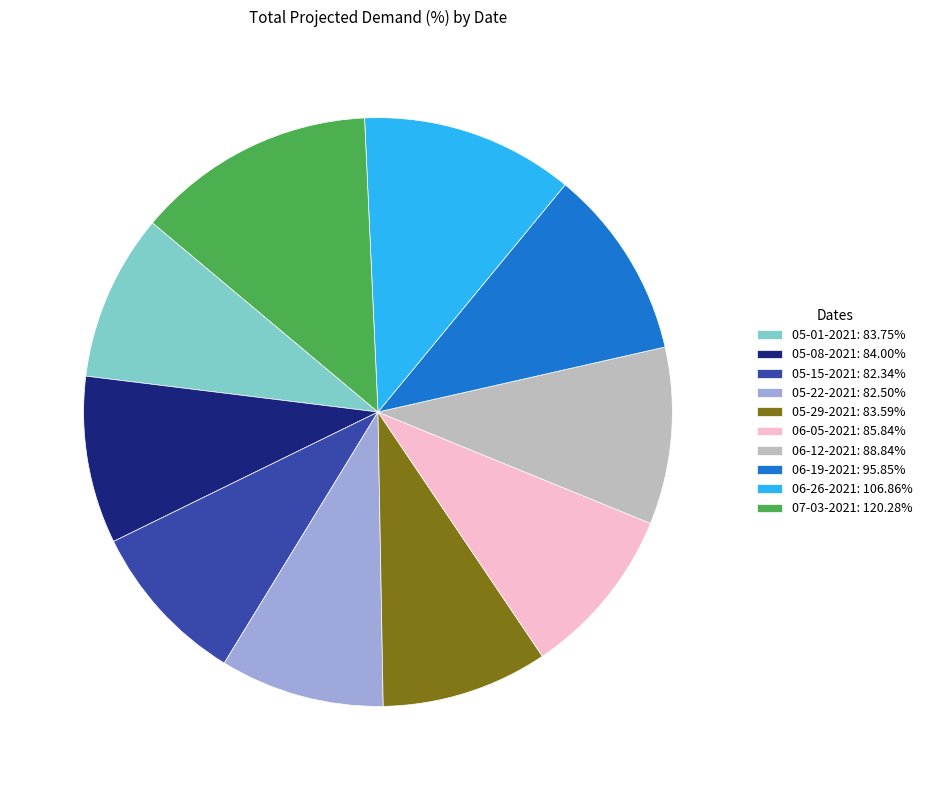

Is the sum of 05-08-2021 and 05-01-2021 greater than half?

No